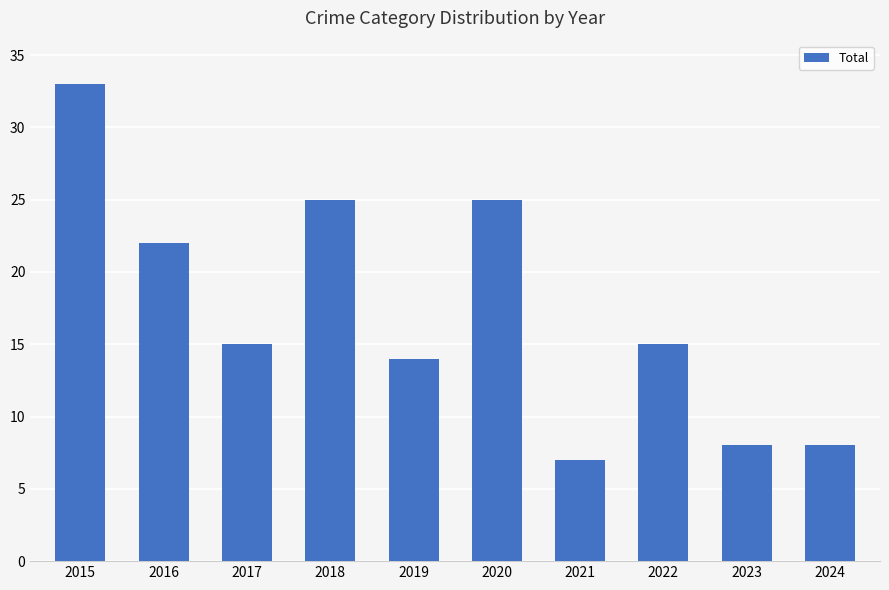

At which label is the value closest to 20?

2016